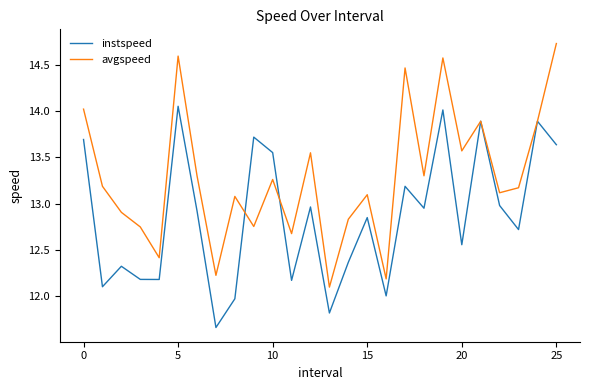

Which series has the largest total across all categories?

avgspeed